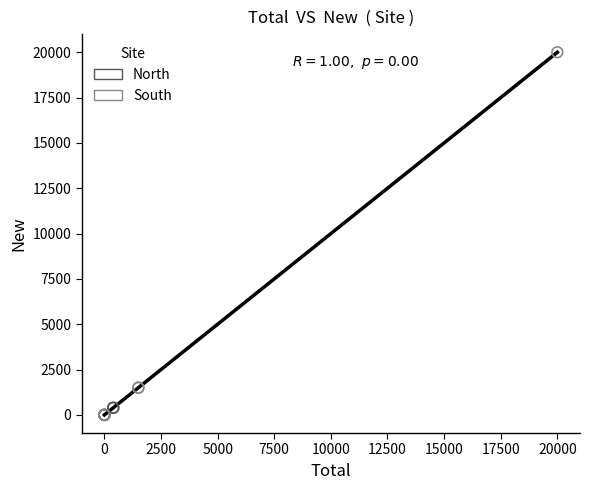

What are all the series names shown in the legend?

North, South